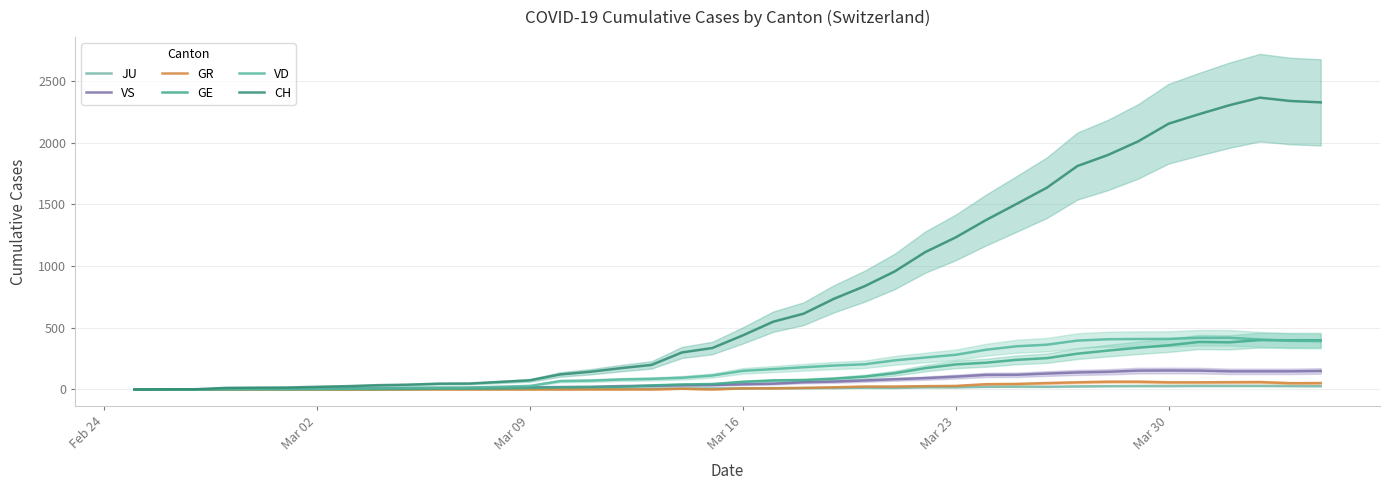

Does the chart have visible grid lines?

Yes